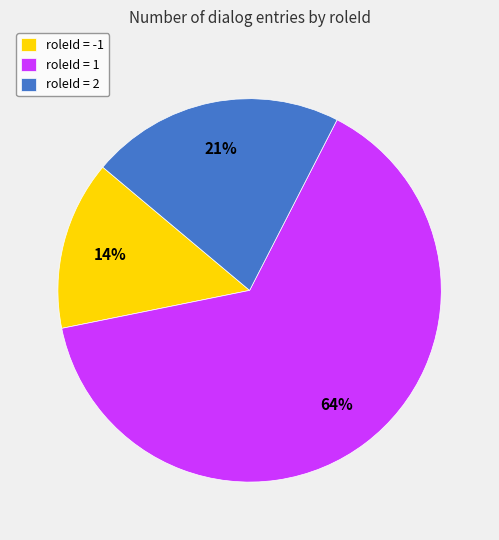

To the nearest percent, what percentage of the pie is roleId = -1?

14%